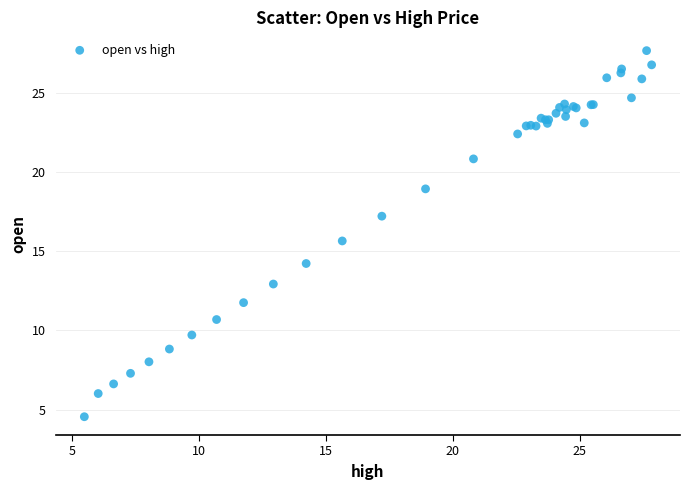

What Y value in the scatter plot is closest to 16?

15.6